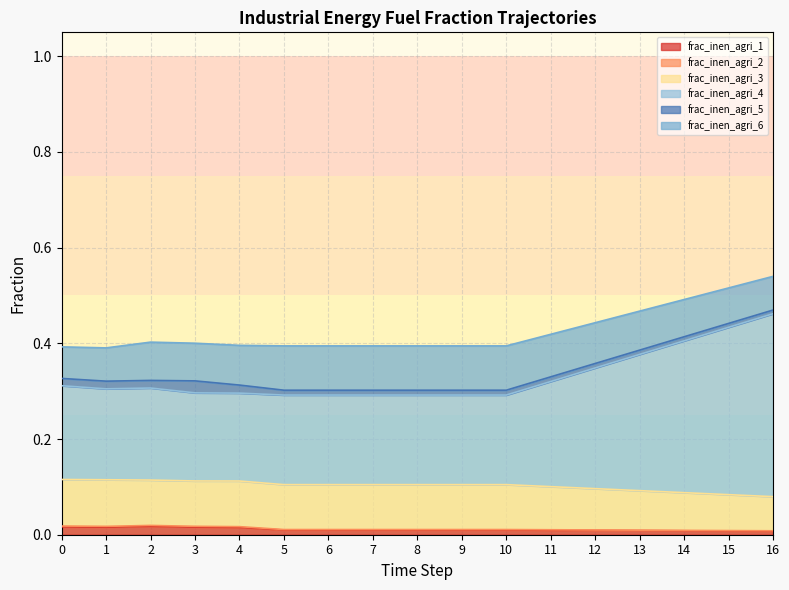

Does the chart have visible grid lines?

Yes